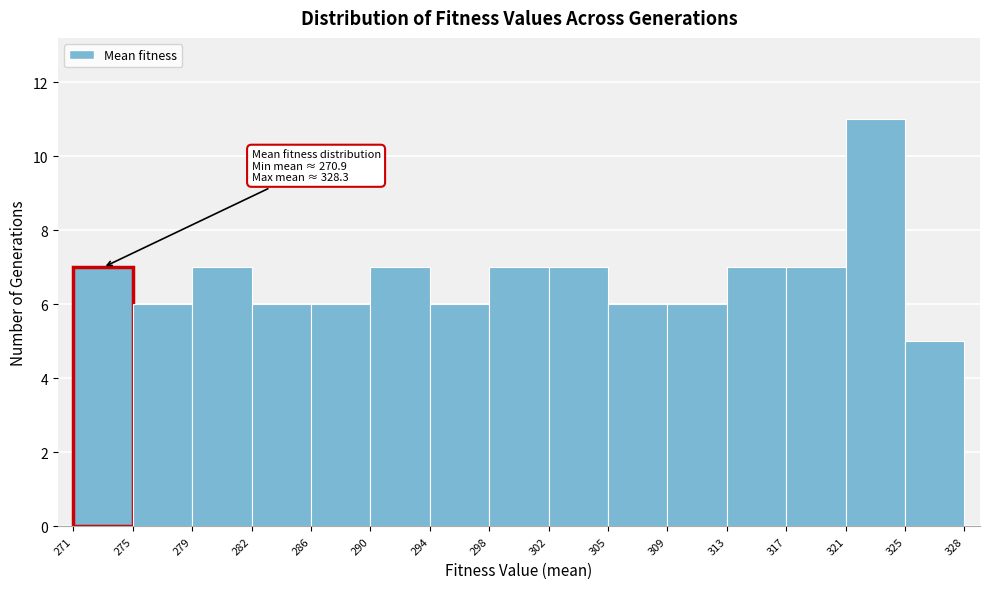

Over which range of the x-axis is the bar tallest?

321 to 325